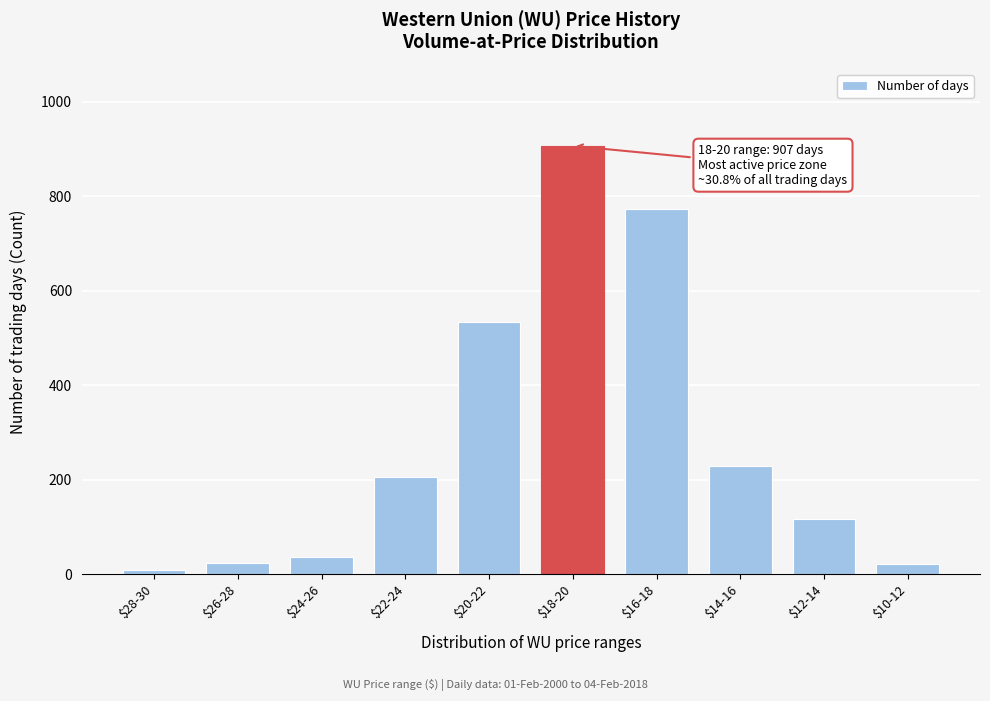

What is the average value?

286